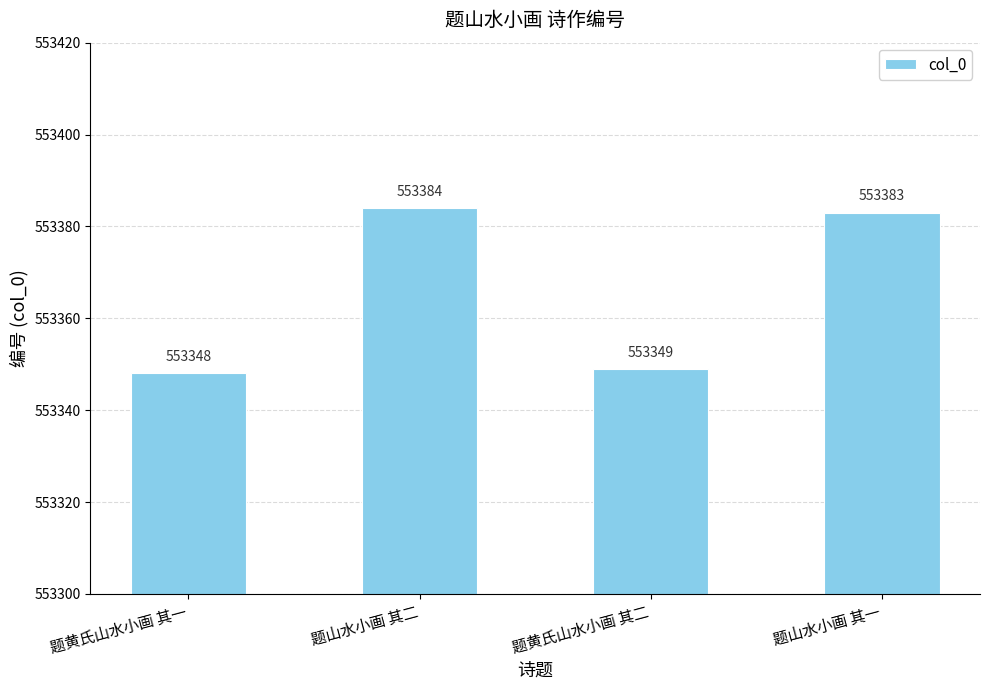

What is the label of the 1st bar from the right?

题山水小画 其一